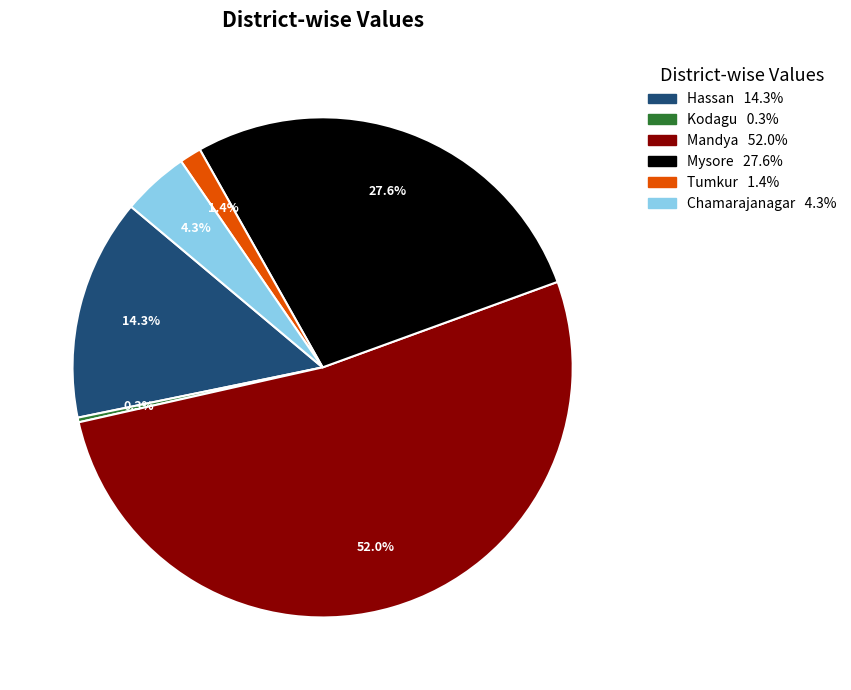

What is the smallest slice in the pie chart?

Kodagu